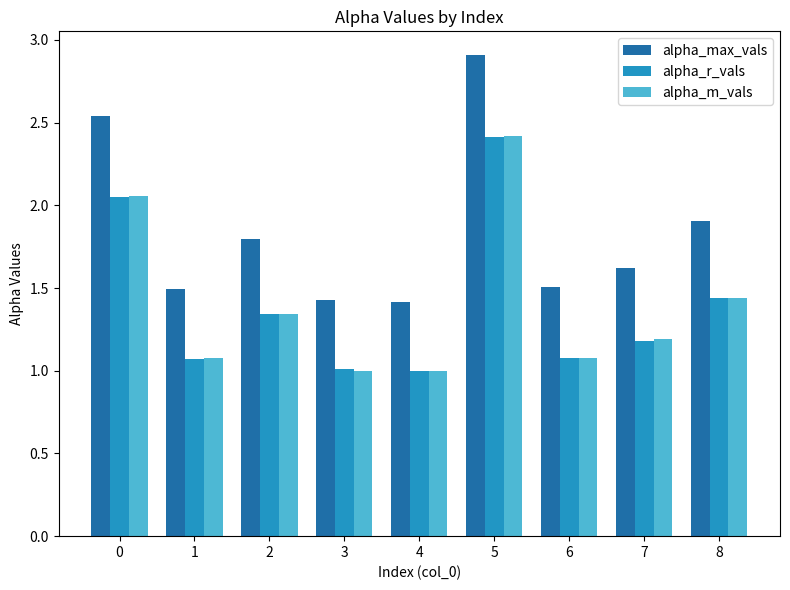

What is the sum of all alpha_m_vals values?

12.6